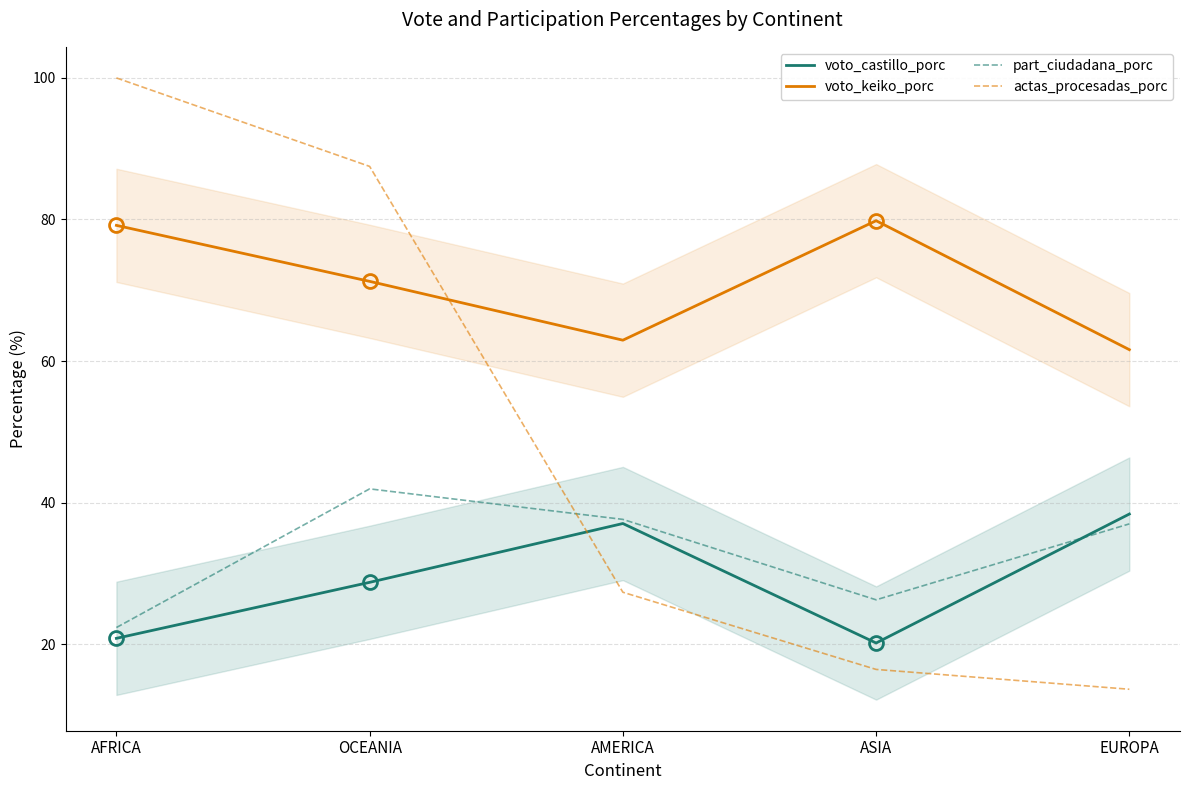

True or false: actas_procesadas_porc has more than 2 points higher than both neighbors.

False